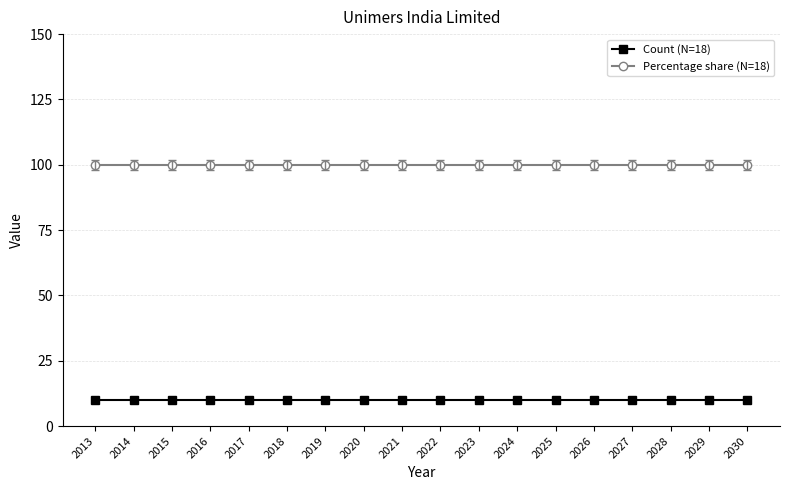

What is the value of the Percentage share (N=18) point at the 2nd from the left?

100